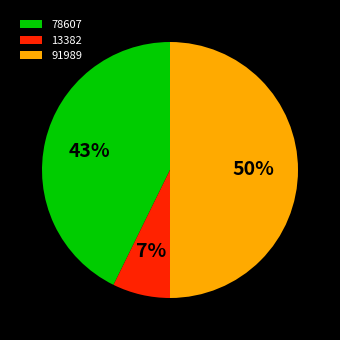

Count the number of slices in the pie.

3